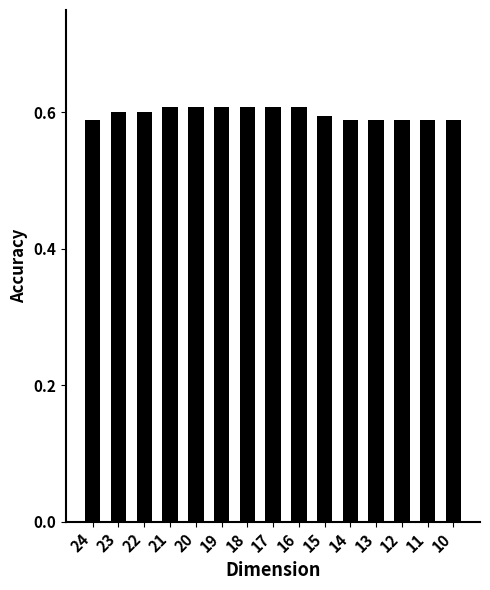

Count the values in the range 0 to 1.

15